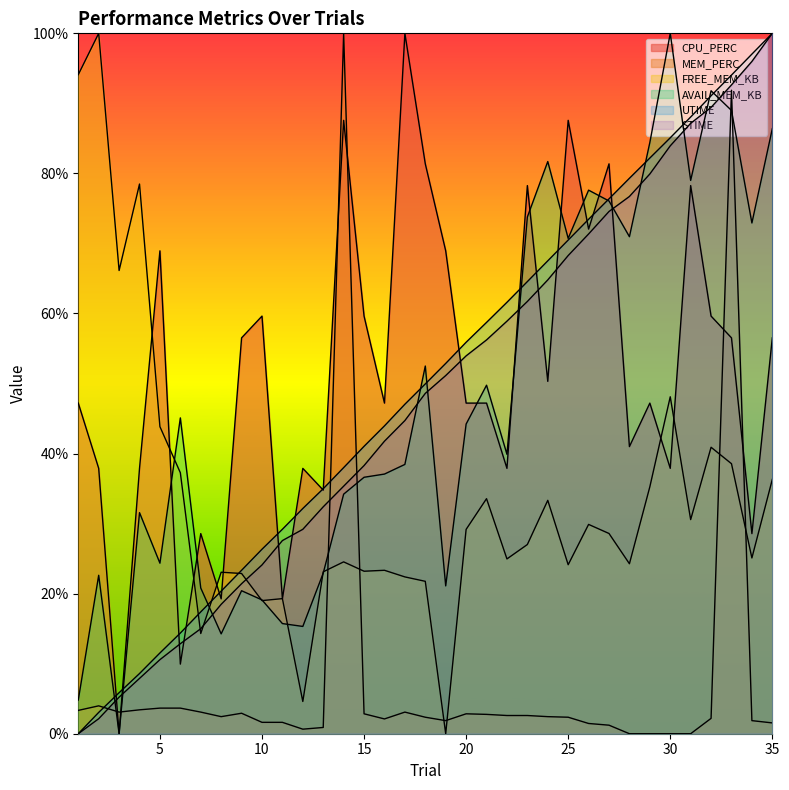

How many interior local valleys does the AVAIL_MEM_KB series have?

10